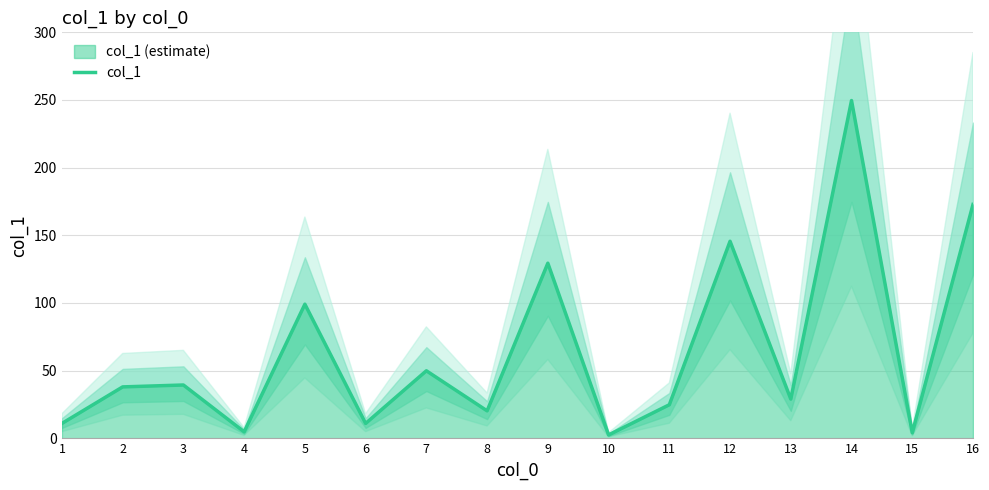

How many data points are less than 38?

8